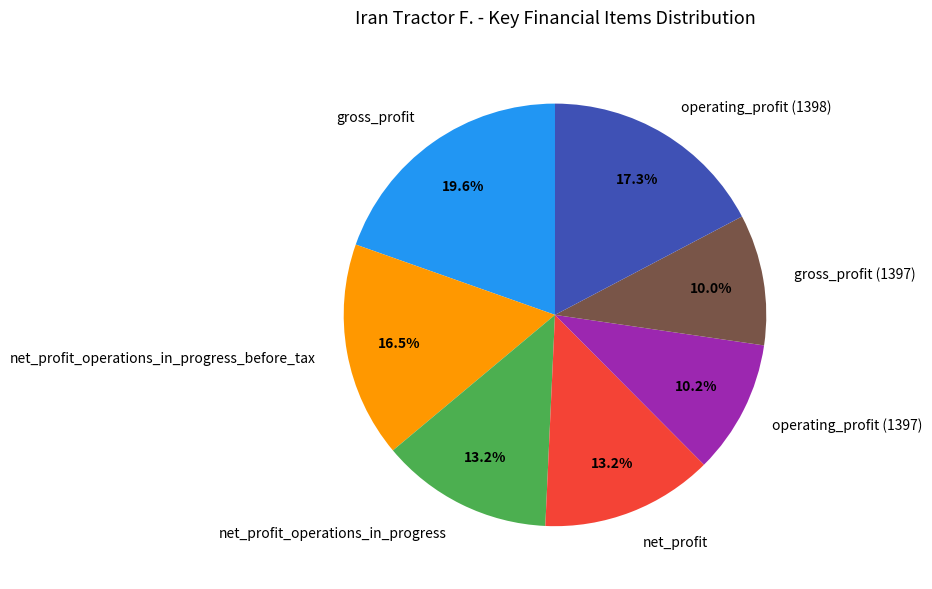

Is it true that gross_profit (1397) is 10% of the pie?

True